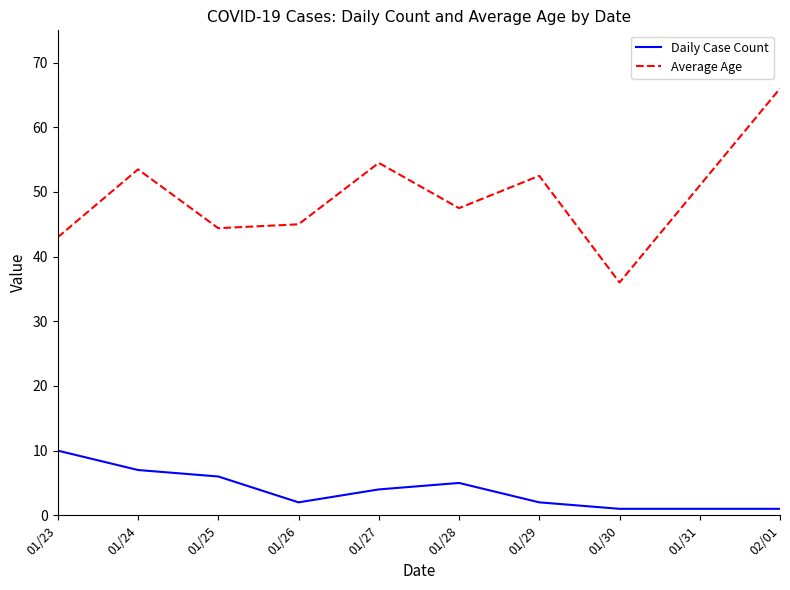

What is the lowest value of the Average Age series?

36.0